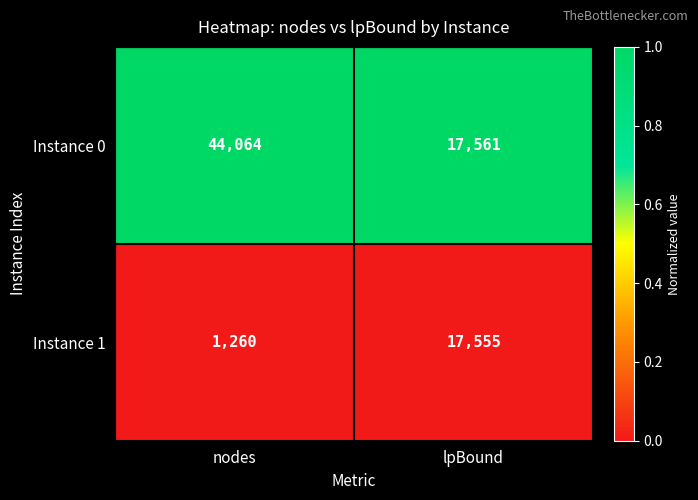

Reading left to right, what are all the values shown in this chart?

Instance 0: nodes=44064	lpBound=17561
Instance 1: nodes=1260	lpBound=17555